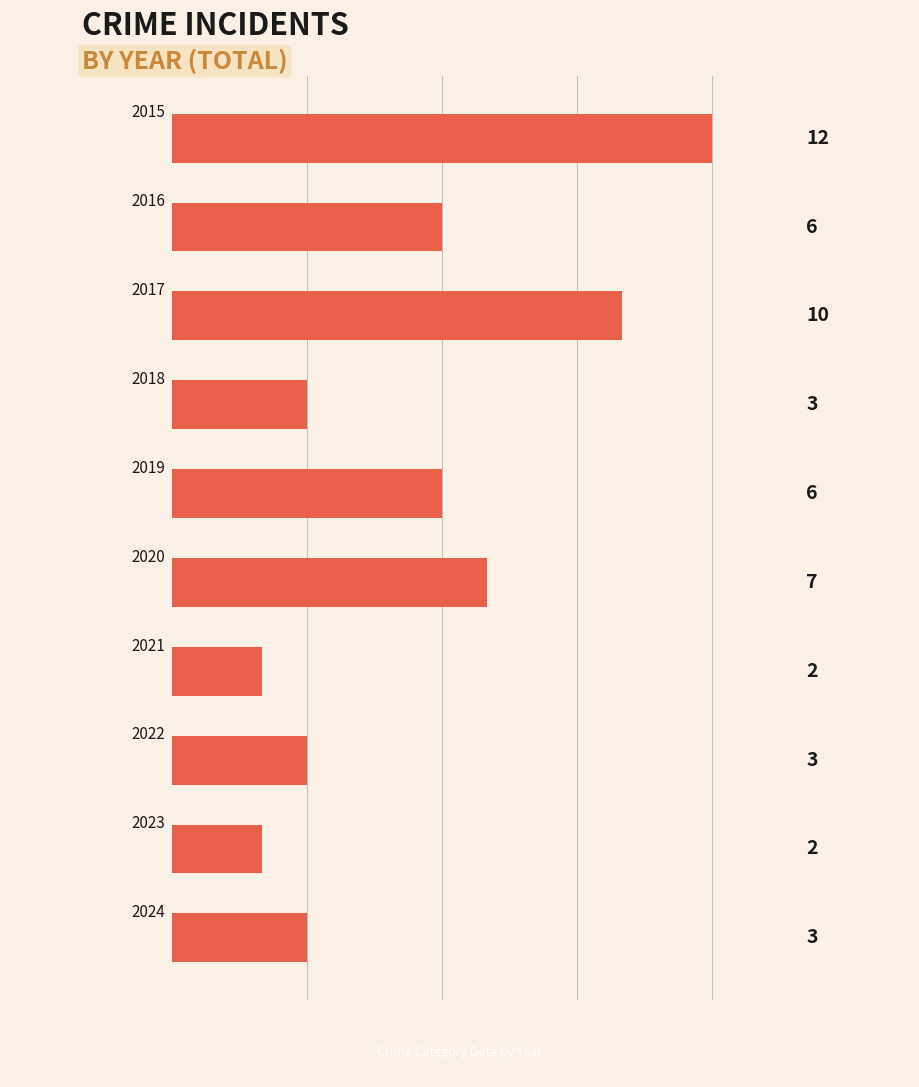

Count the values in the range 3 to 7.

6